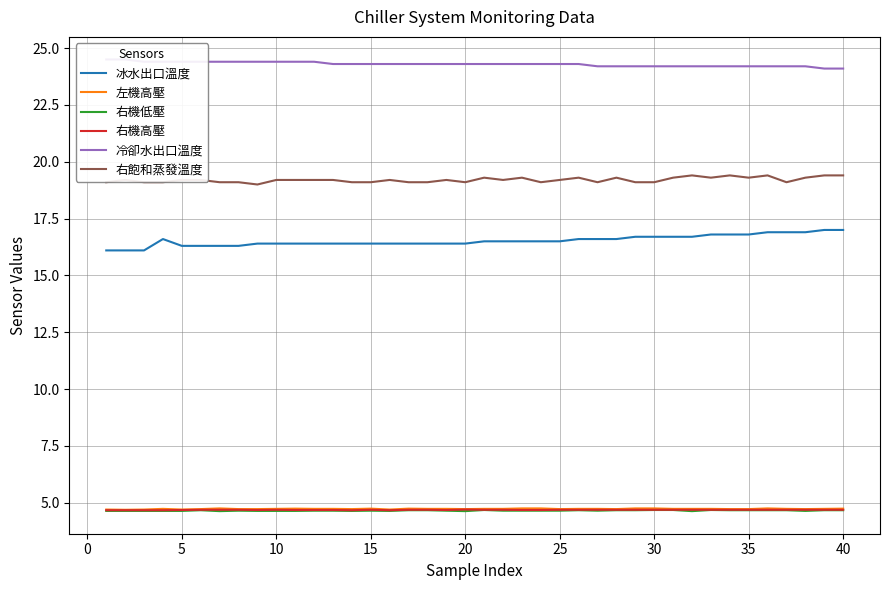

True or false: 冰水出口溫度 and 冷卻水出口溫度 cross at least once.

False